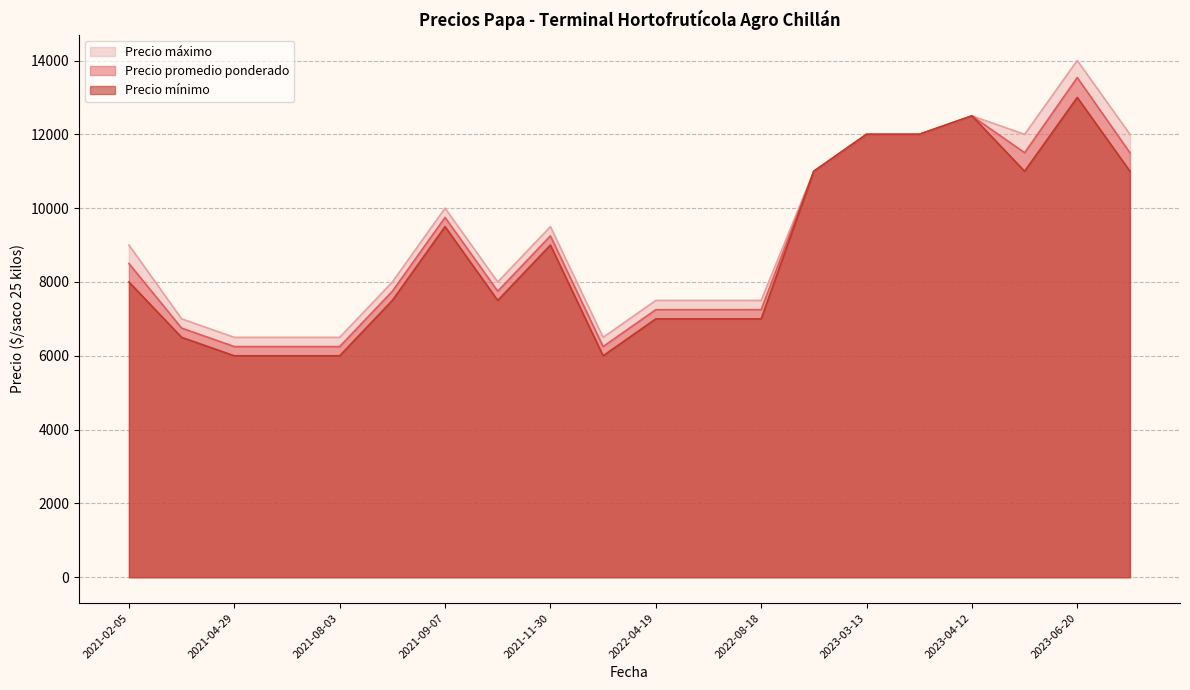

True or false: Precio mínimo and Precio máximo cross at least once.

False